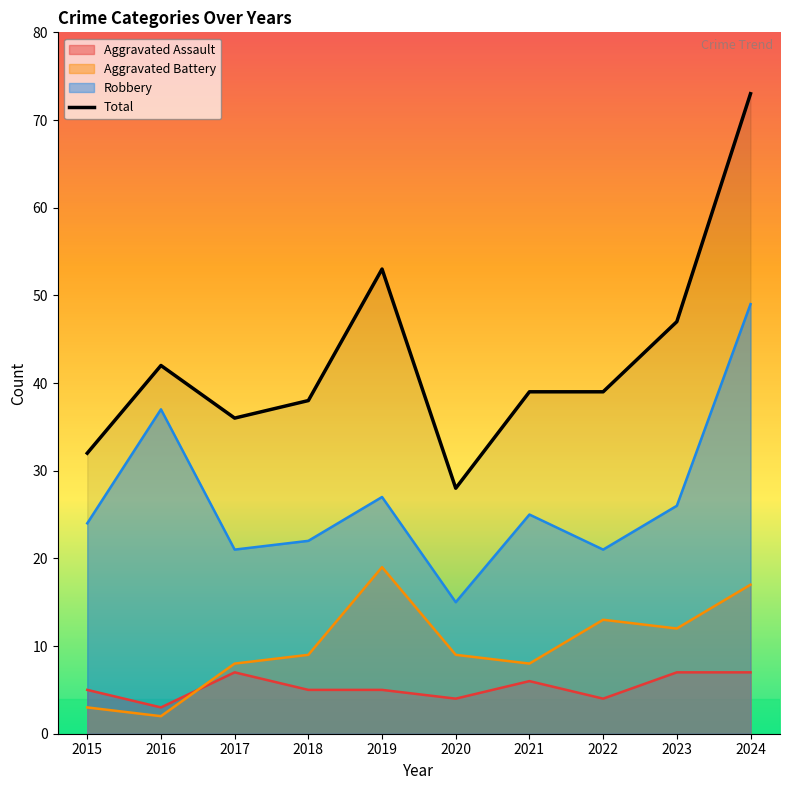

What is the change in value from 2020 to 2022?

+11